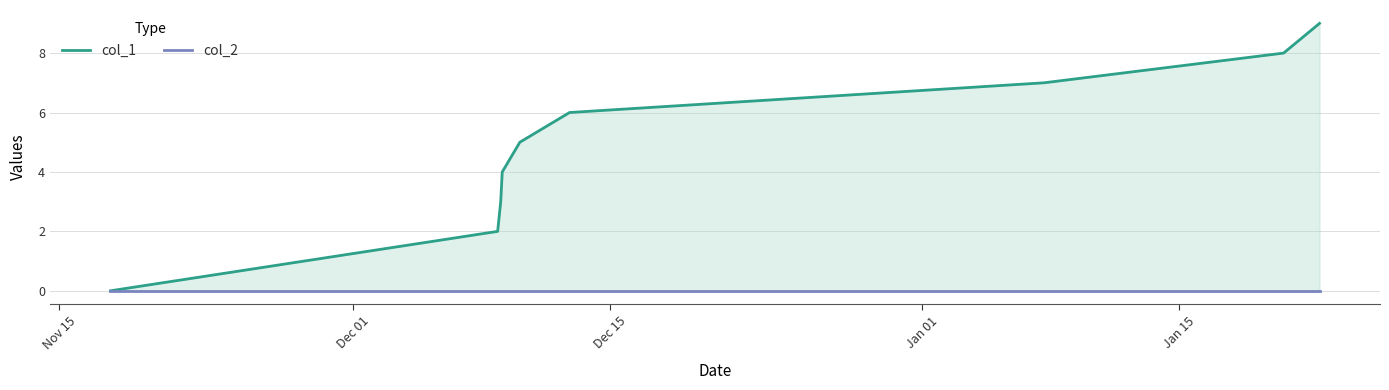

Which series has the largest total across all categories?

col_1